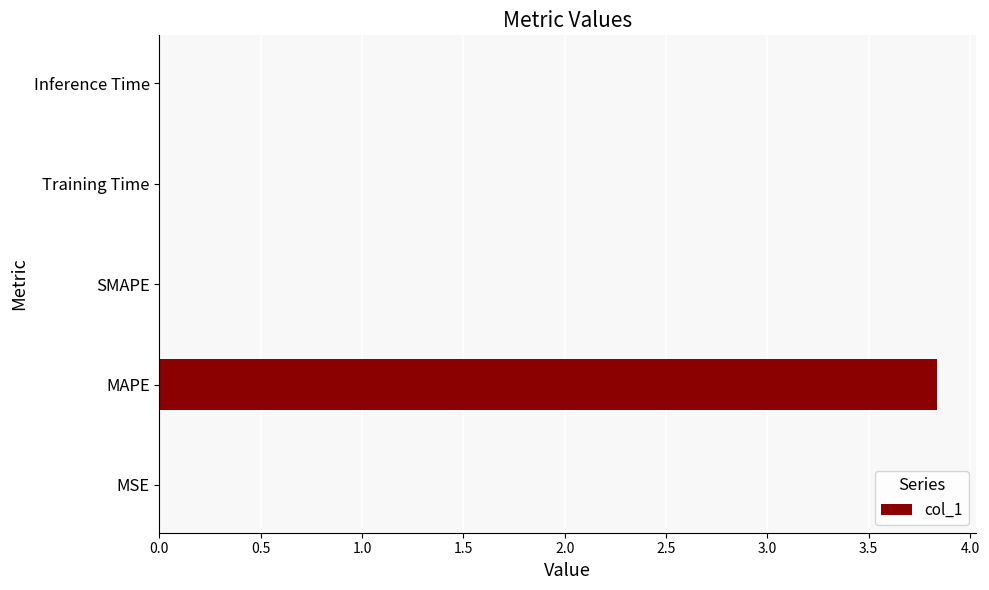

What is the sum of all values?

3.8